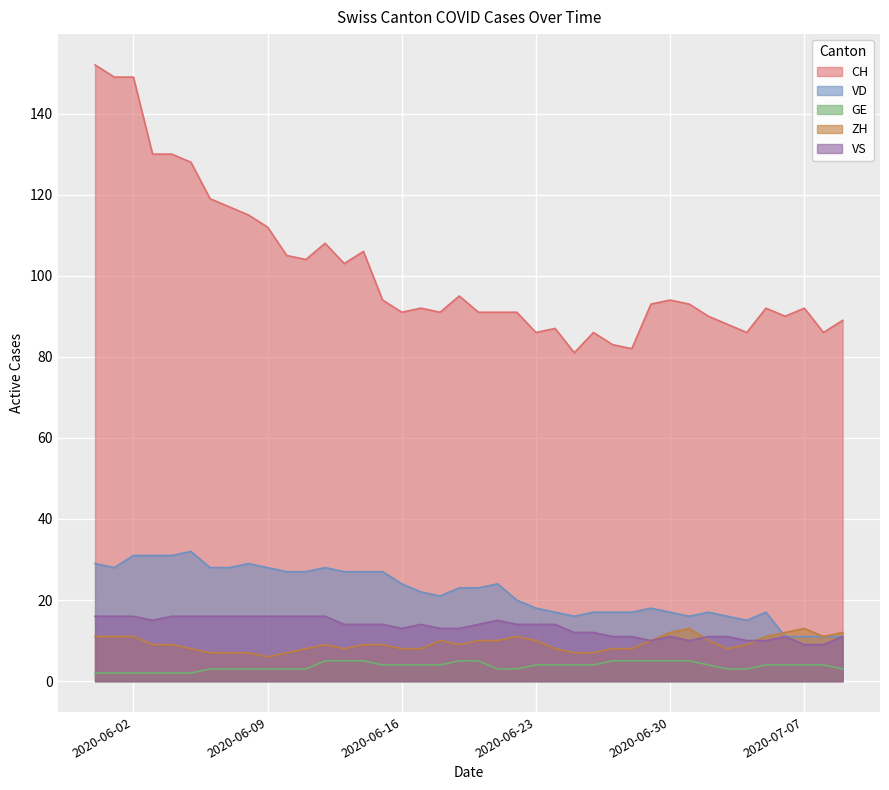

What is the difference between the VD values at 2020-06-06 and 2020-06-21?

4